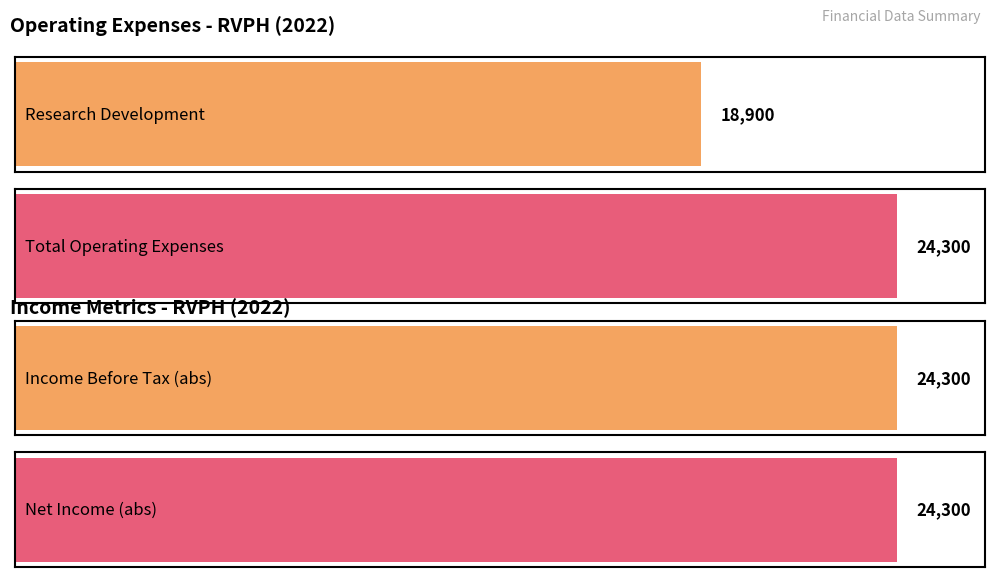

Is it true that Income Before Tax equals -5935 at 2020-12-31?

False